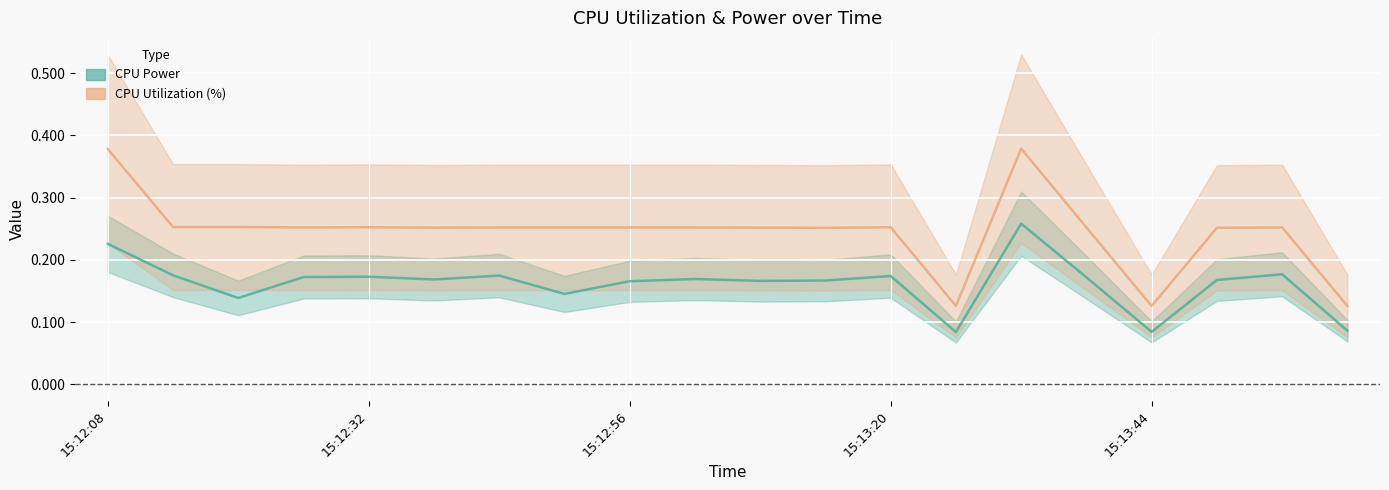

List the series in order of their peak value, highest first.

CPU Utilization, CPU Power